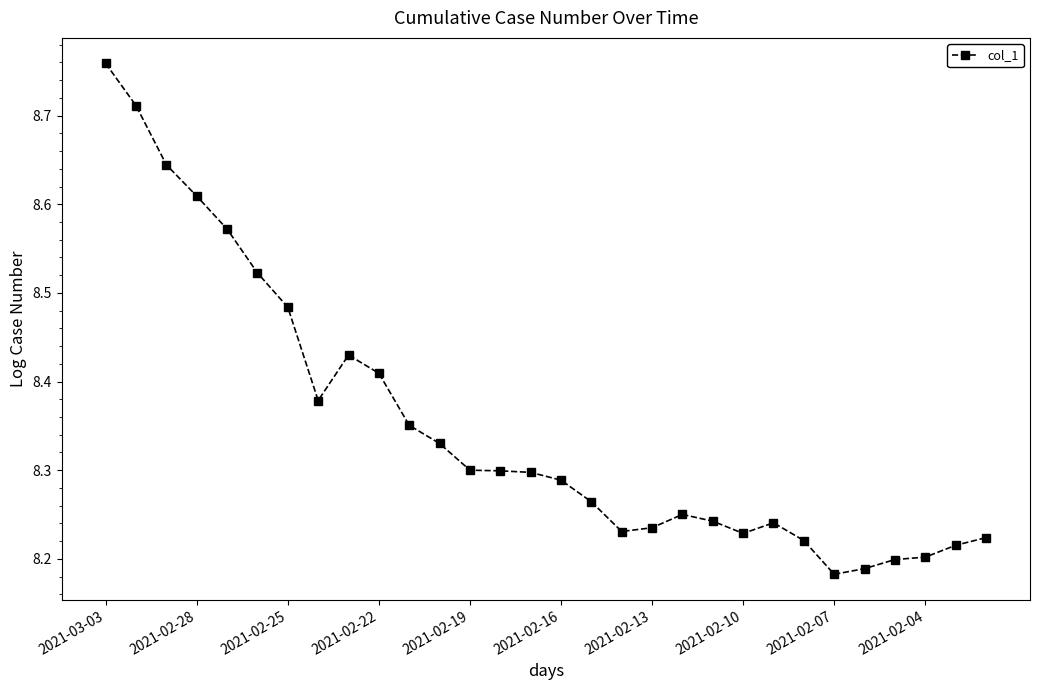

True or false: there are more than 0 points higher than both neighbors.

True